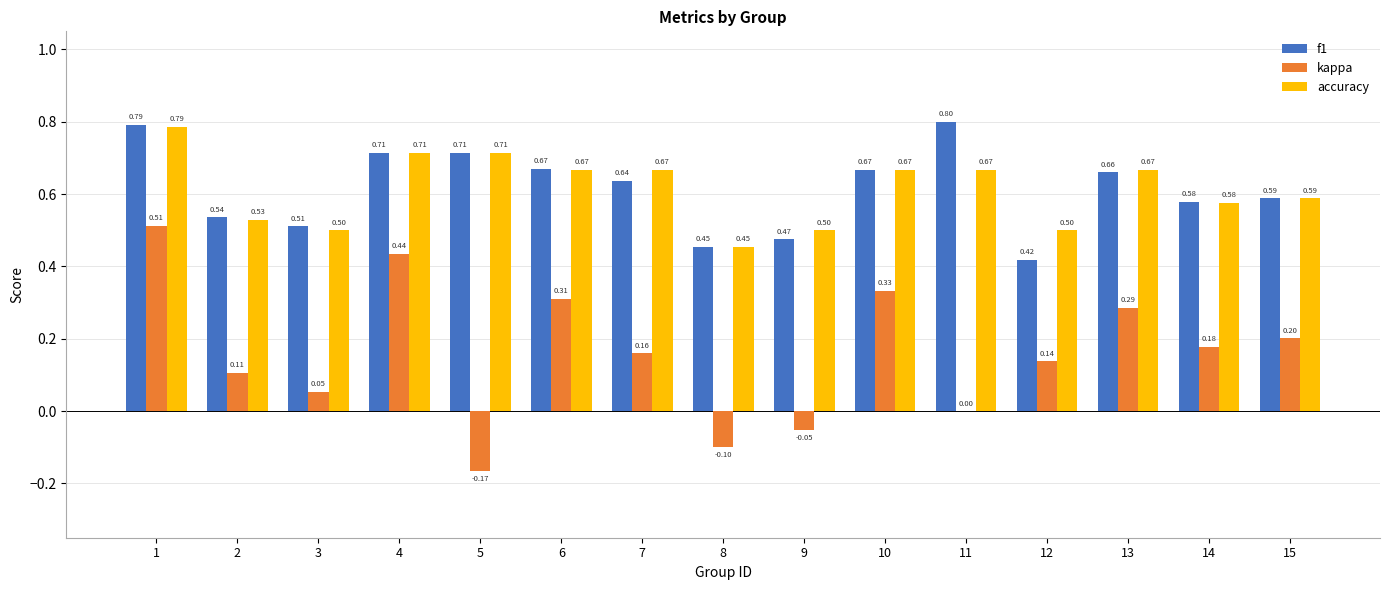

Which series changed the most between 1 and 13?

kappa